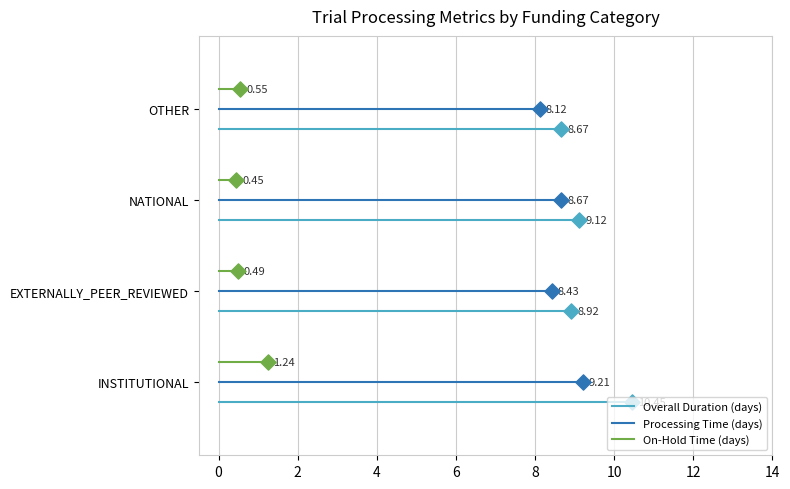

What are all the series names shown in the legend?

Overall Duration (days), Processing Time (days), On-Hold Time (days)